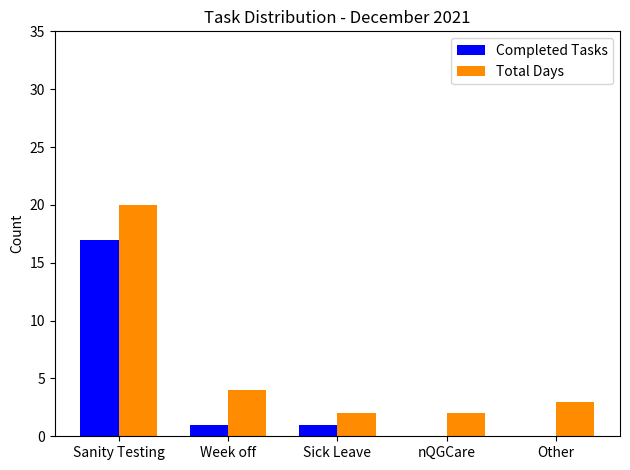

What is the difference between the Total Days values at Other and nQGCare?

1